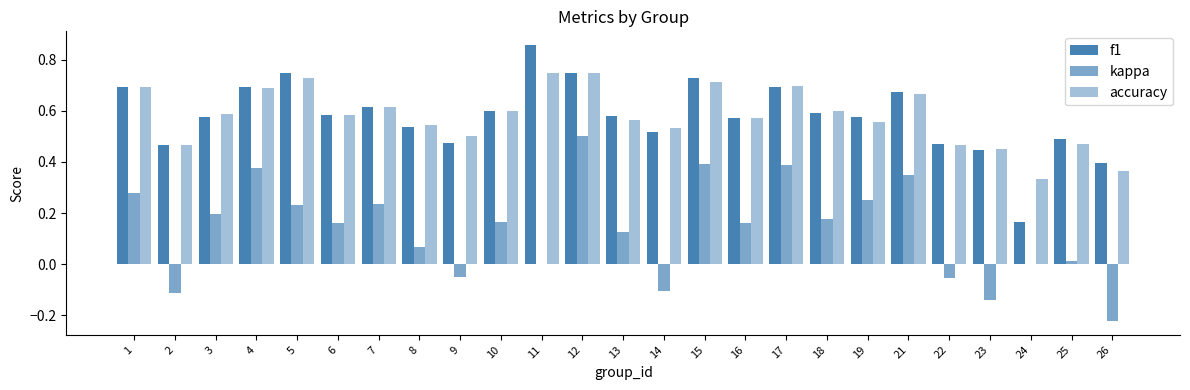

What is the difference between the maximum and minimum values in the accuracy series?

0.4